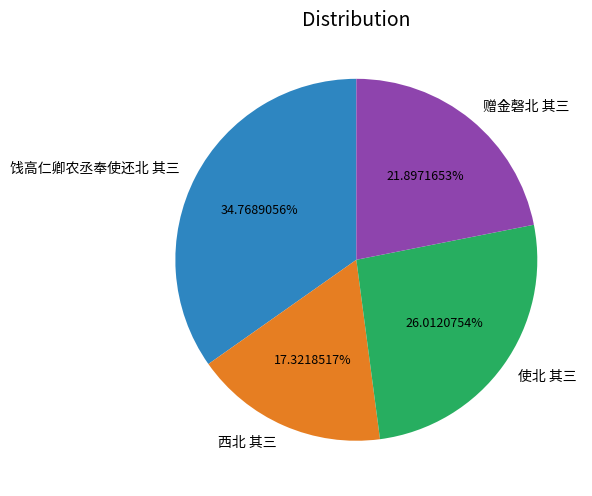

Rank the categories by value from highest to lowest.

饯高仁卿农丞奉使还北 其三, 使北 其三, 赠金磬北 其三, 西北 其三